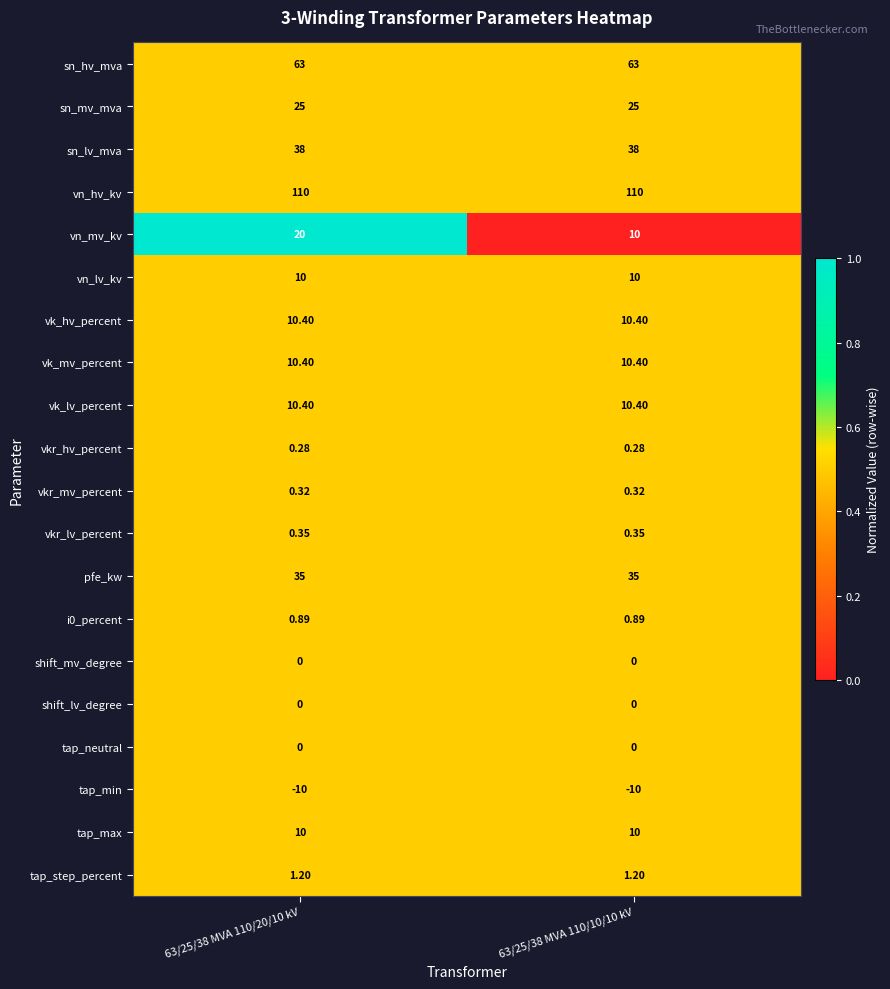

What is the total value across all series at 63/25/38 MVA 110/10/10 kV?

325.2